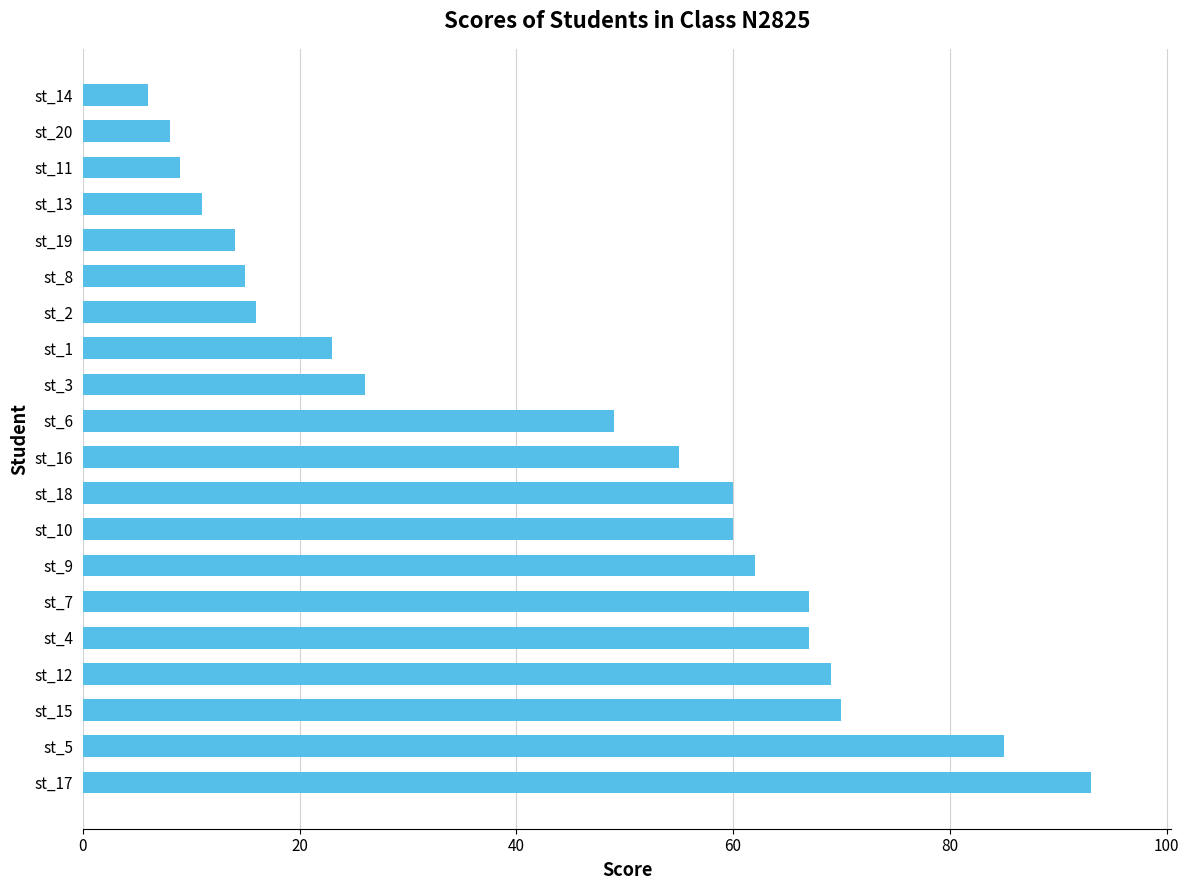

The chart shows a value of 62 at st_9. True or false?

True